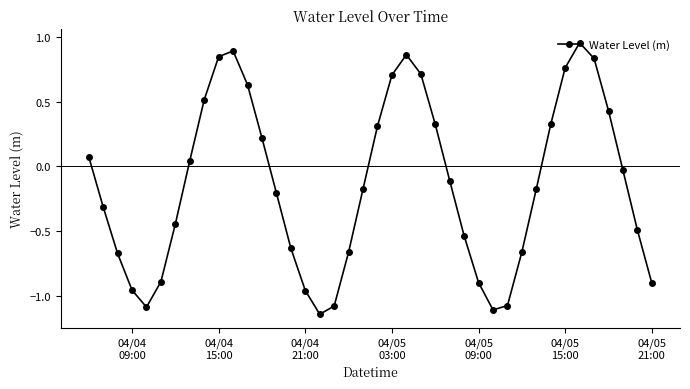

What is the difference between the second highest and minimum values?

2.0